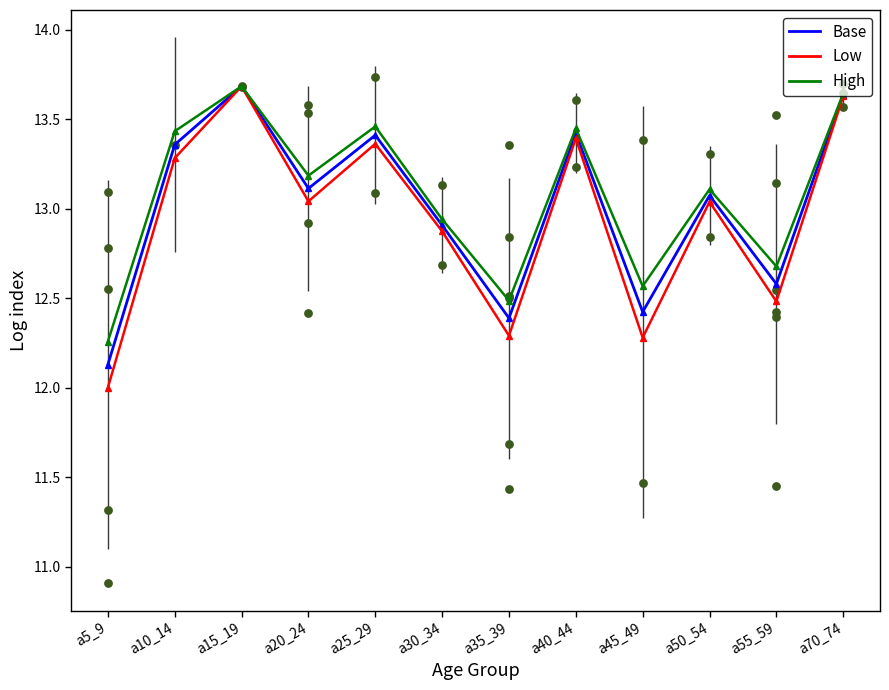

Which series contains the highest Y value?

High